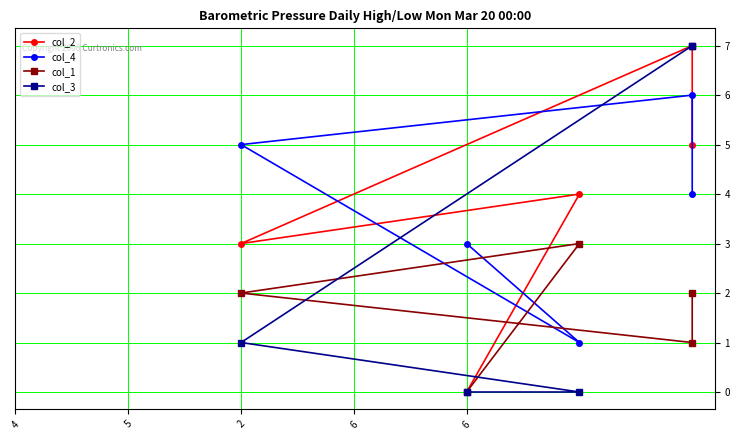

The value of col_1 at 5 is 3. True or false?

True